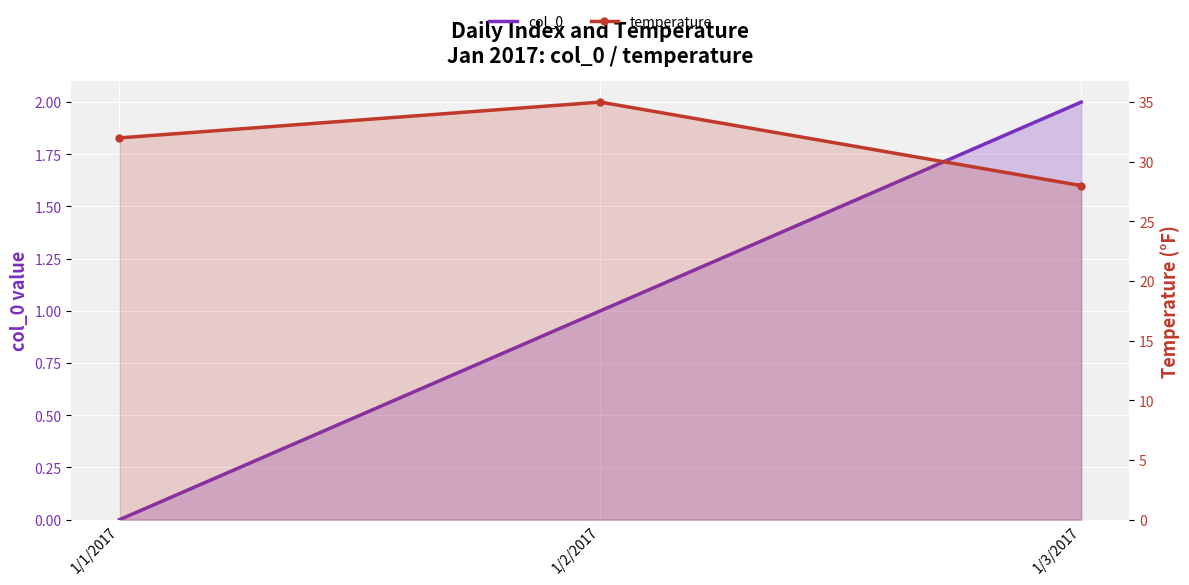

Is it true that temperature equals 32 at 1/1/2017?

True